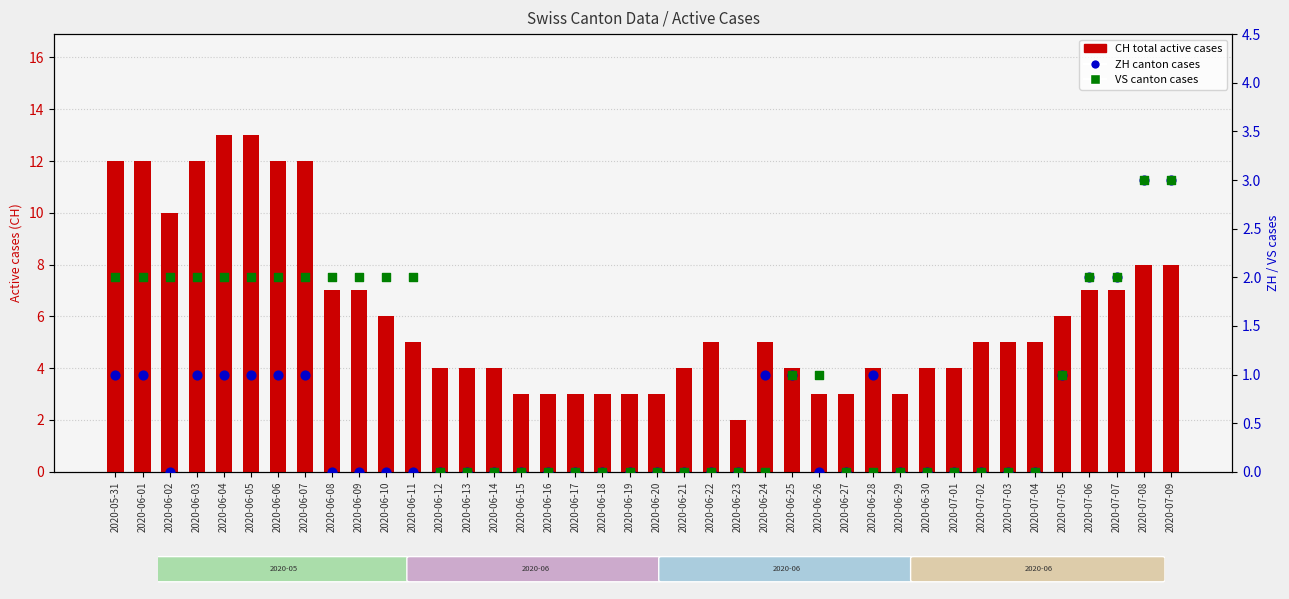

At which category is the sum across all series the highest?

2020-06-04